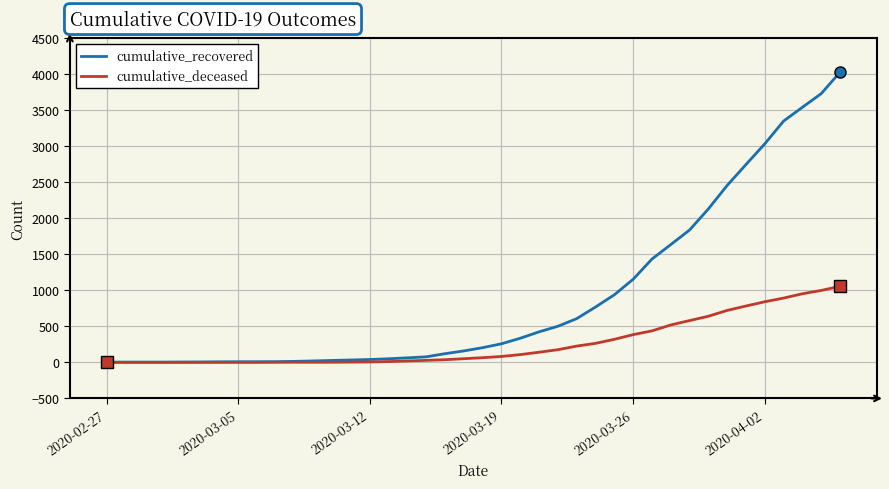

Which series has the largest total across all categories?

cumulative_recovered